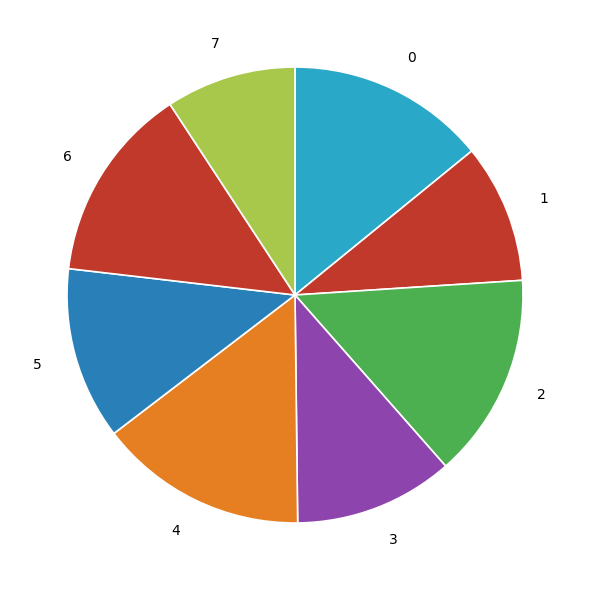

Do 4 and 5 together represent more than half of the pie?

No